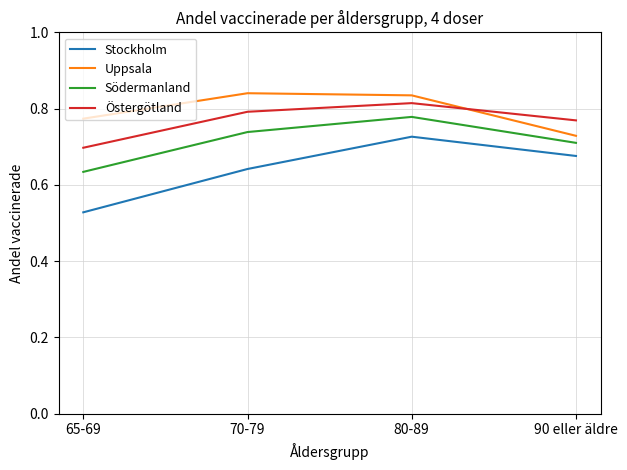

In Uppsala, how many points are higher than both neighbors (excluding endpoints)?

1